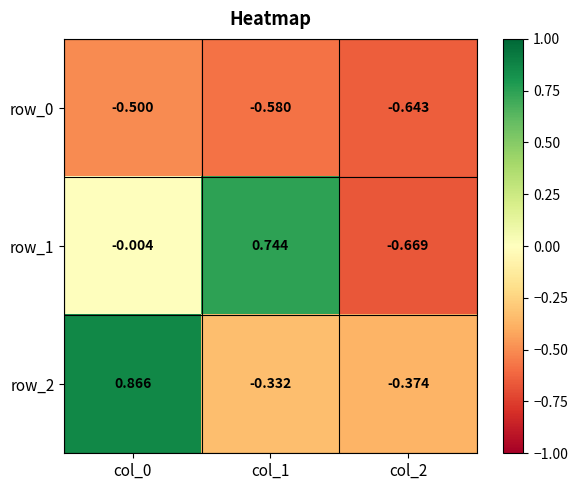

Is the value of row_0 at col_1 greater than the value of row_1 at col_0?

No